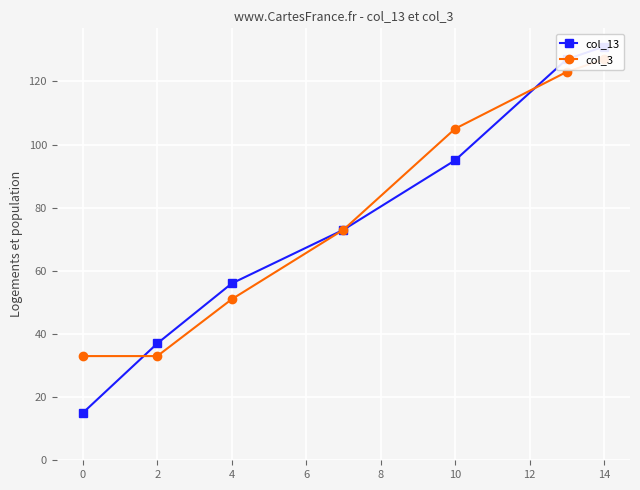

How many categories are shown in the chart?

7